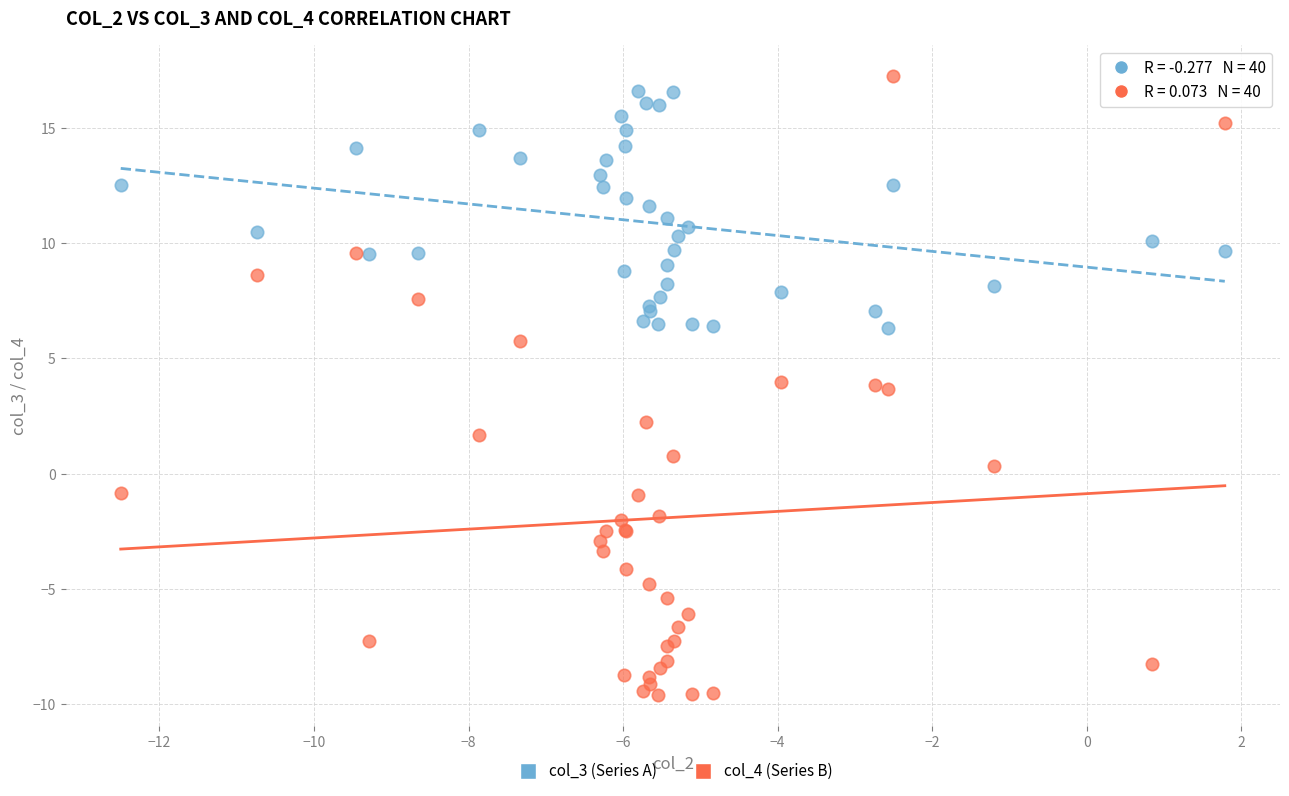

Which series has the largest Y range (max minus min)?

col_4 (Series B)